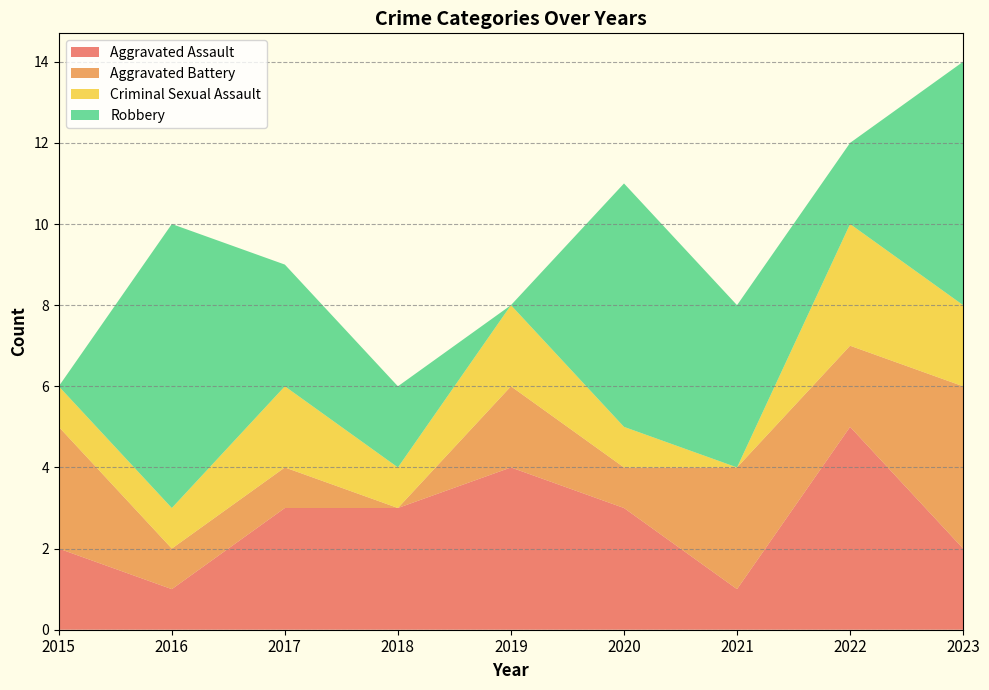

Reading right to left, list all the values displayed in this chart.

Aggravated Assault: 2	5	1	3	4	3	3	1	2
Aggravated Battery: 4	2	3	1	2	0	1	1	3
Criminal Sexual Assault: 2	3	0	1	2	1	2	1	1
Robbery: 6	2	4	6	0	2	3	7	0